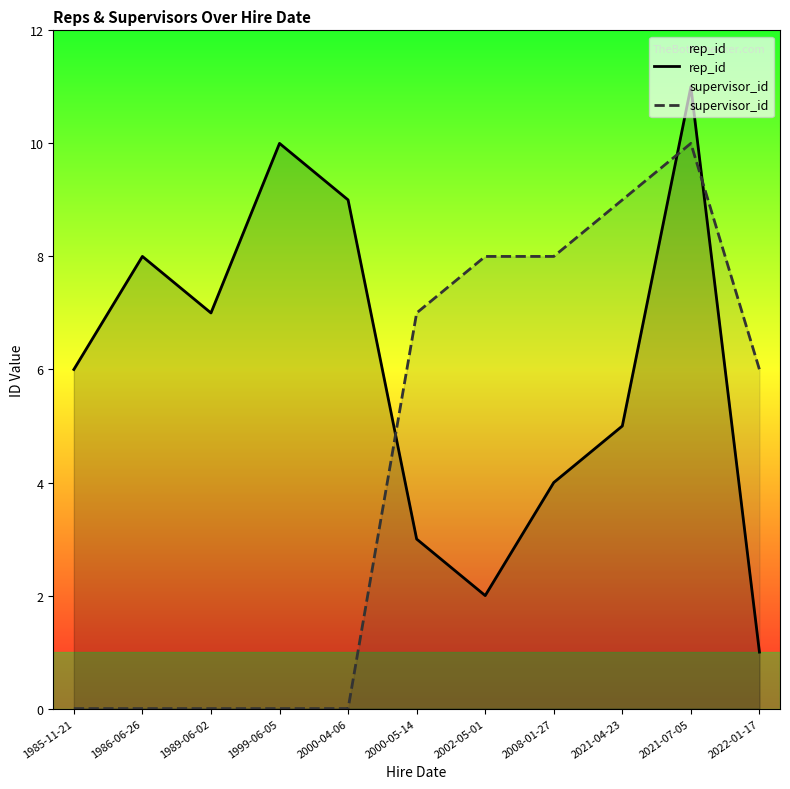

What is the difference between the highest and lowest values at 1986-06-26?

8